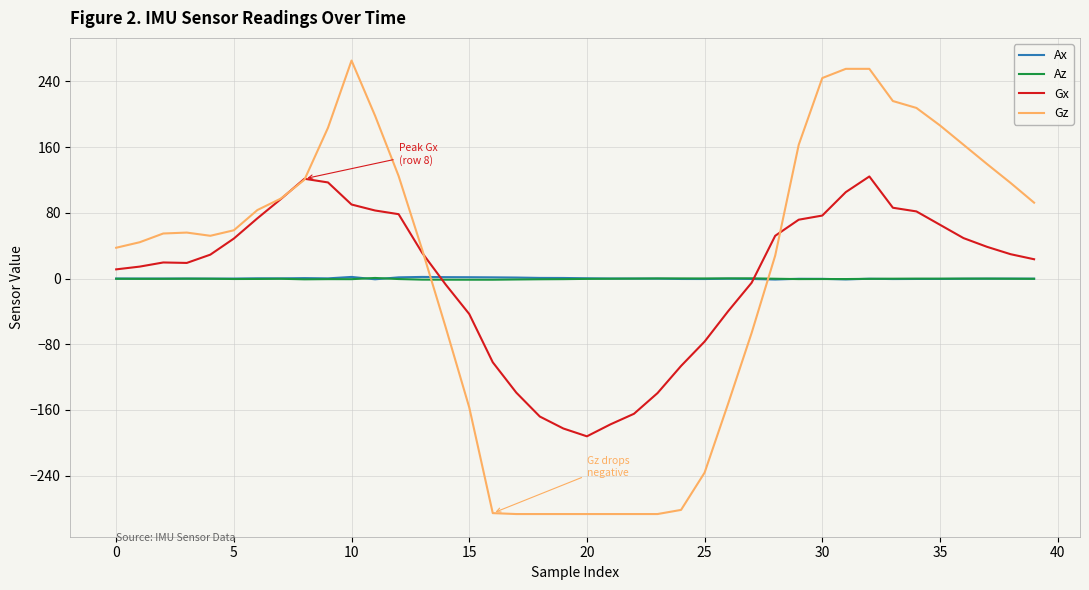

What is the maximum value shown in the chart?

265.4